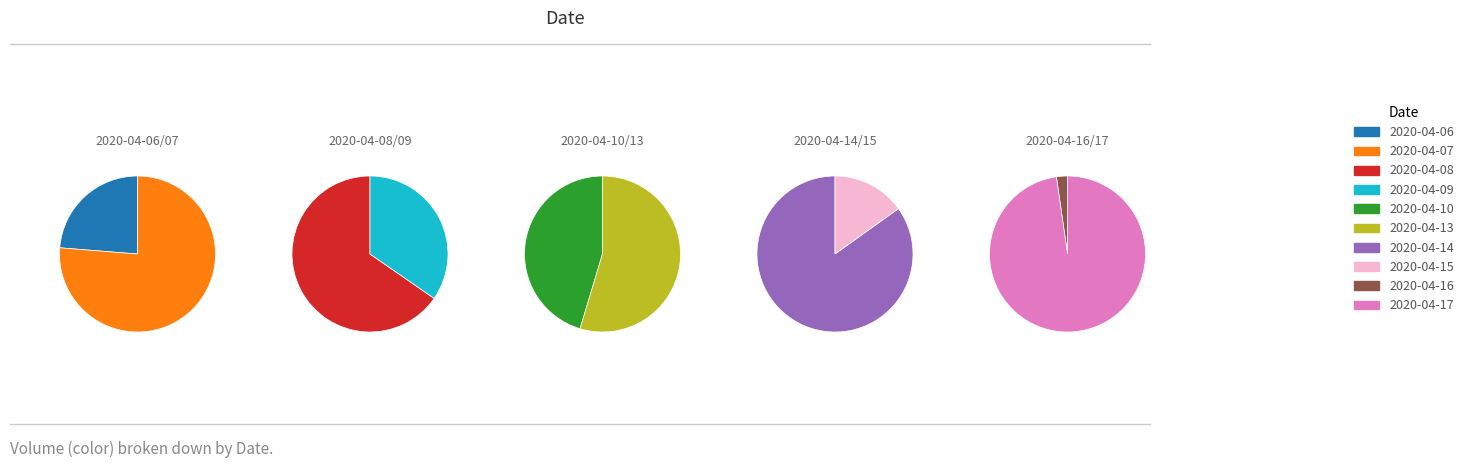

What is the change in value from 2020-04-08 to 2020-04-09?

-101600